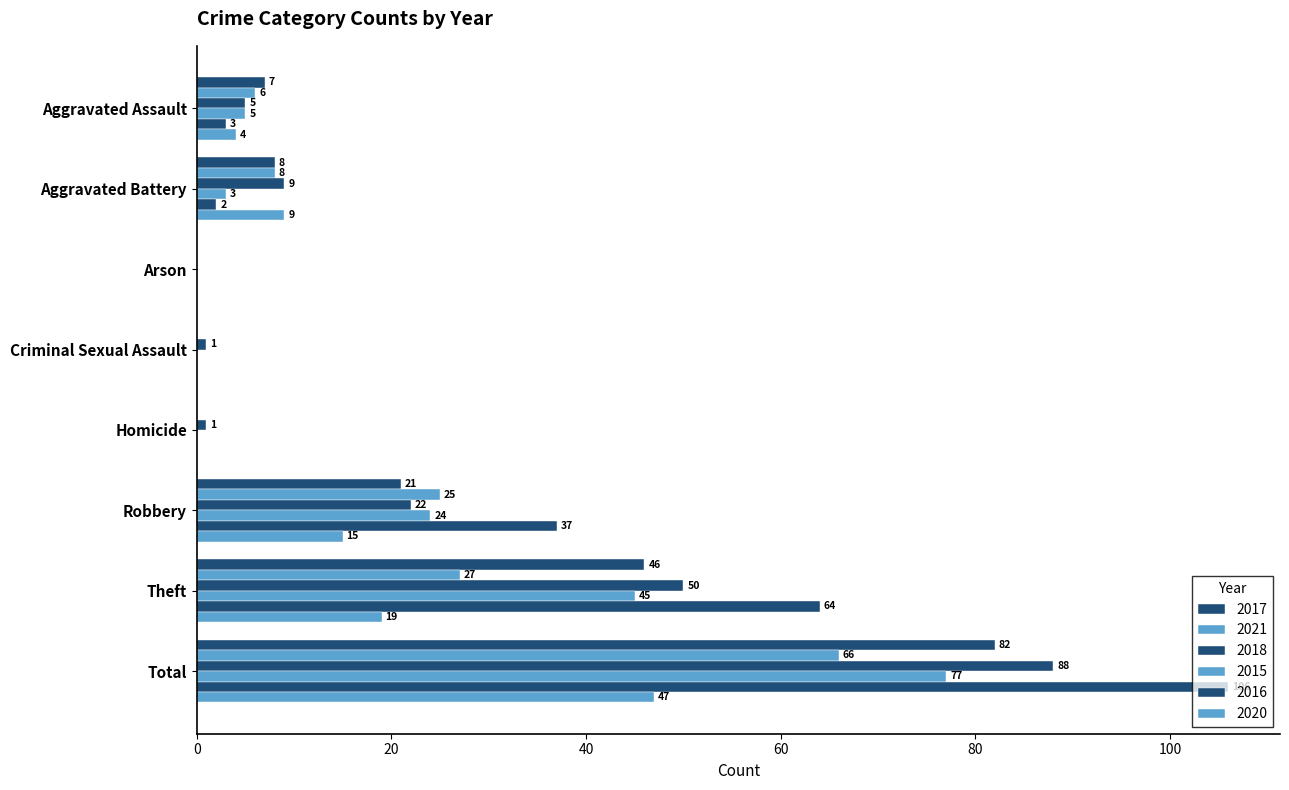

Which series changed the most between Homicide and Total?

2016